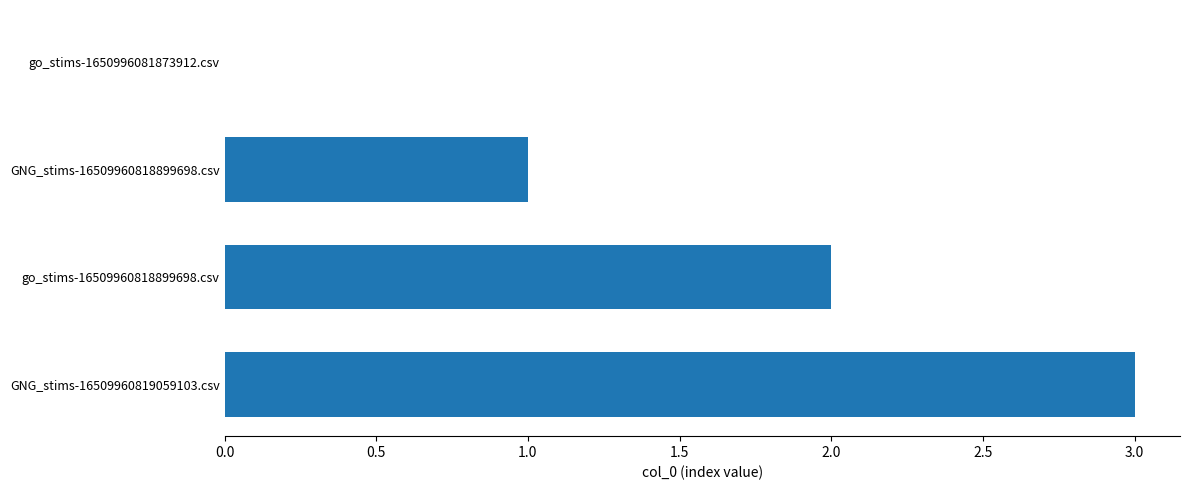

What is the sum of all values?

6